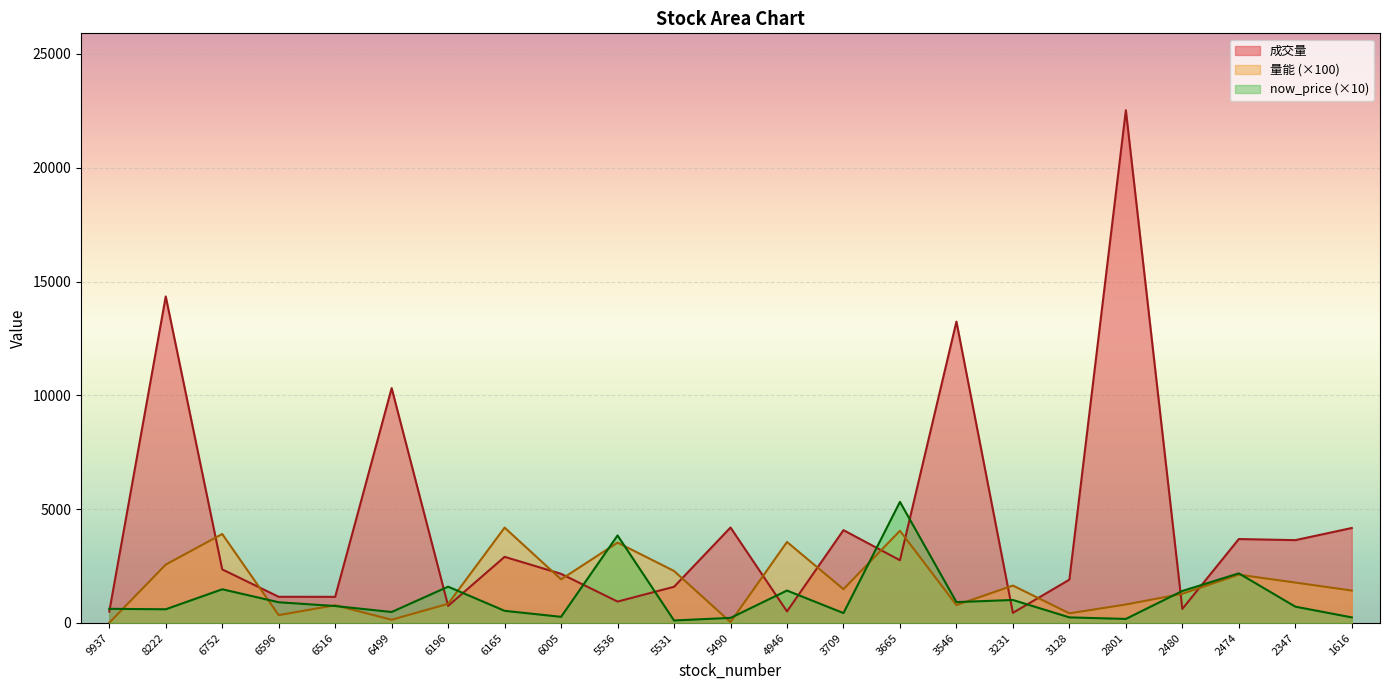

What is the difference between the maximum and minimum values in the 成交量 series?

22081.0